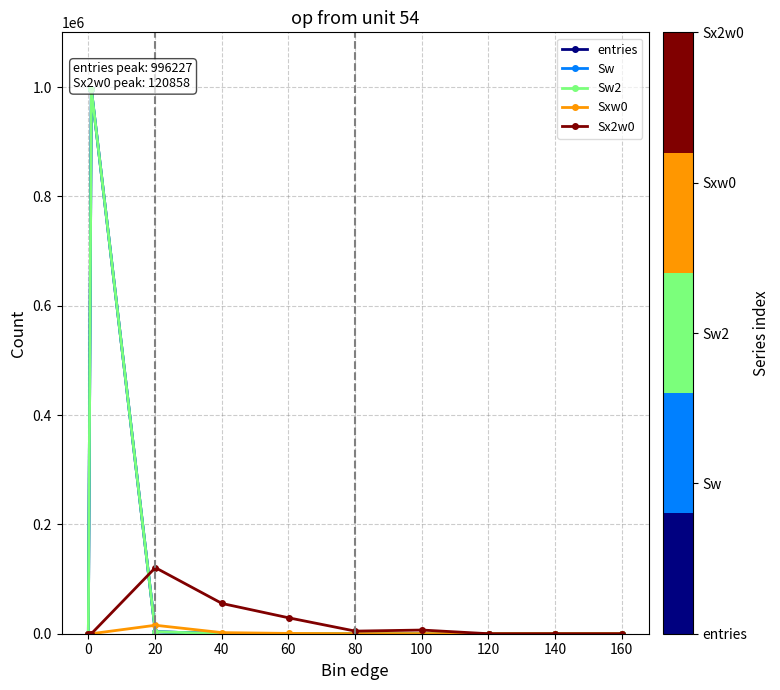

Between −20 and 40, which series saw the biggest shift?

Sx2w0